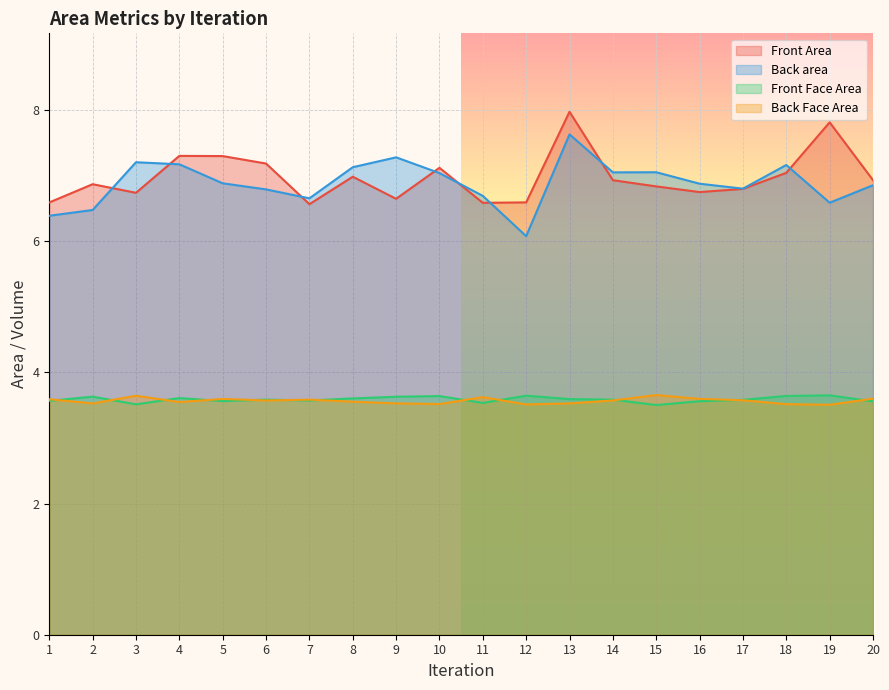

True or false: Back area and Front Face Area intersect in this chart.

False